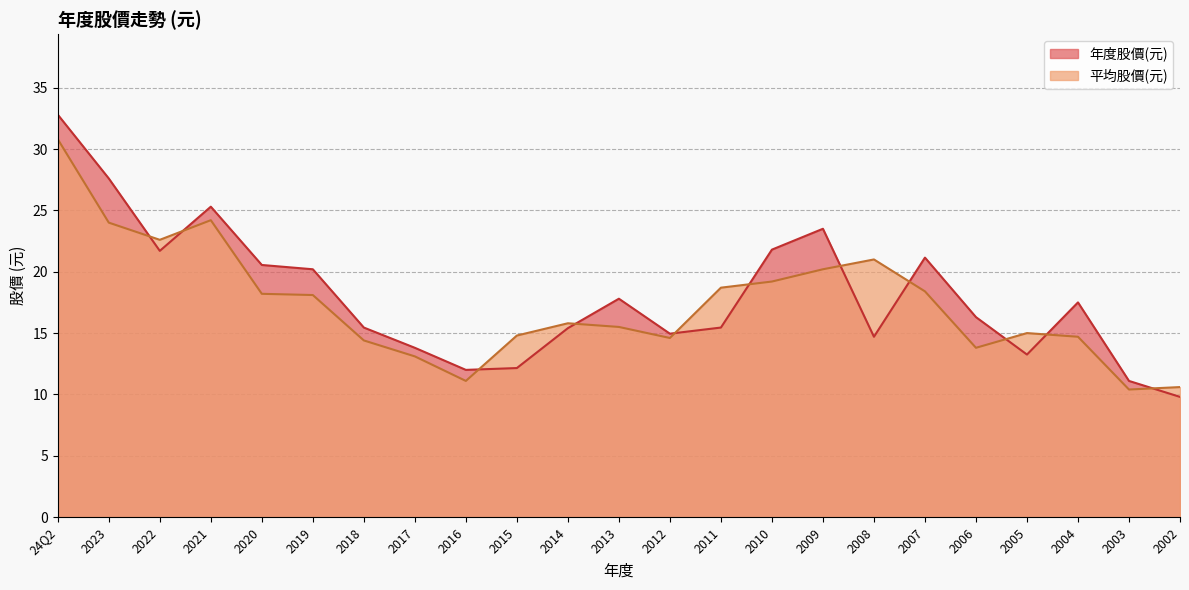

The value of 年度股價(元) at 2009 is 23.5. True or false?

True